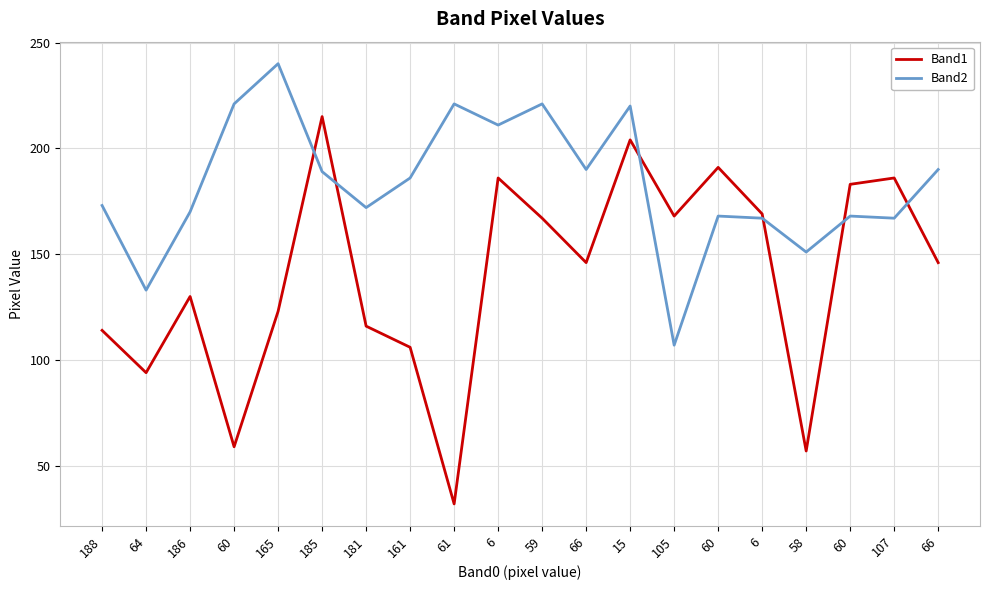

List the series in order of their overall mean, highest first.

Band2, Band1